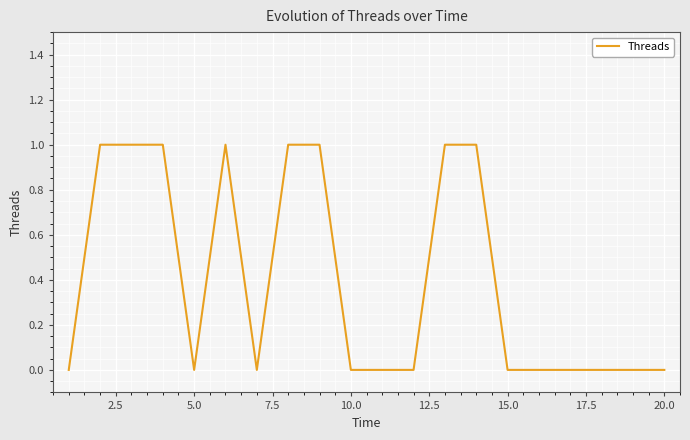

Does the chart display data point markers on the line(s)?

No